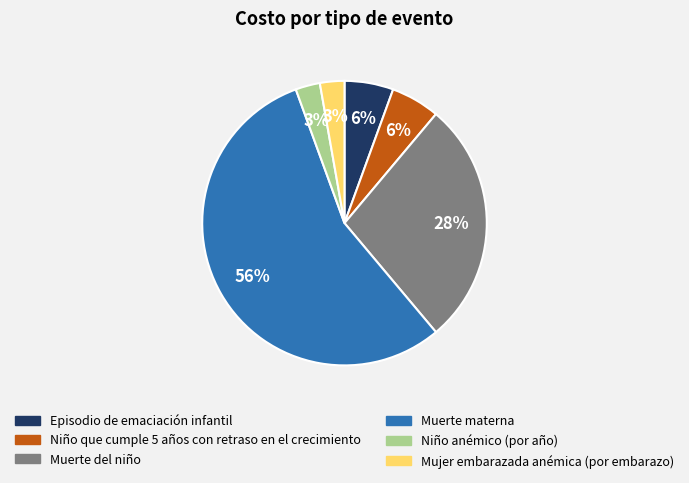

Do Muerte del niño and Niño anémico (por año) together represent more than half of the pie?

No